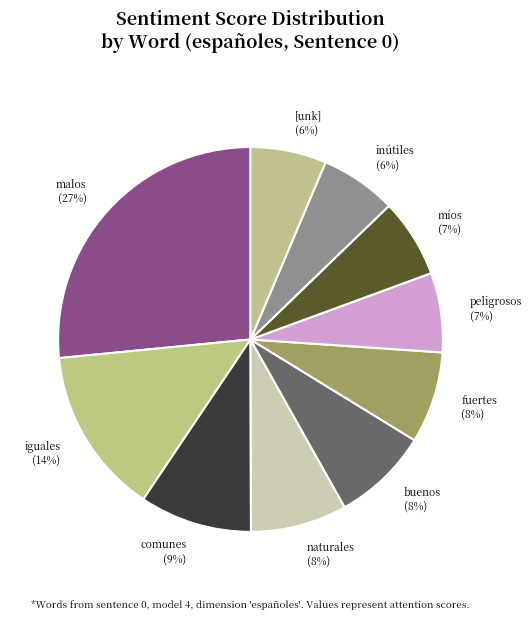

How many slices are in this pie chart?

10